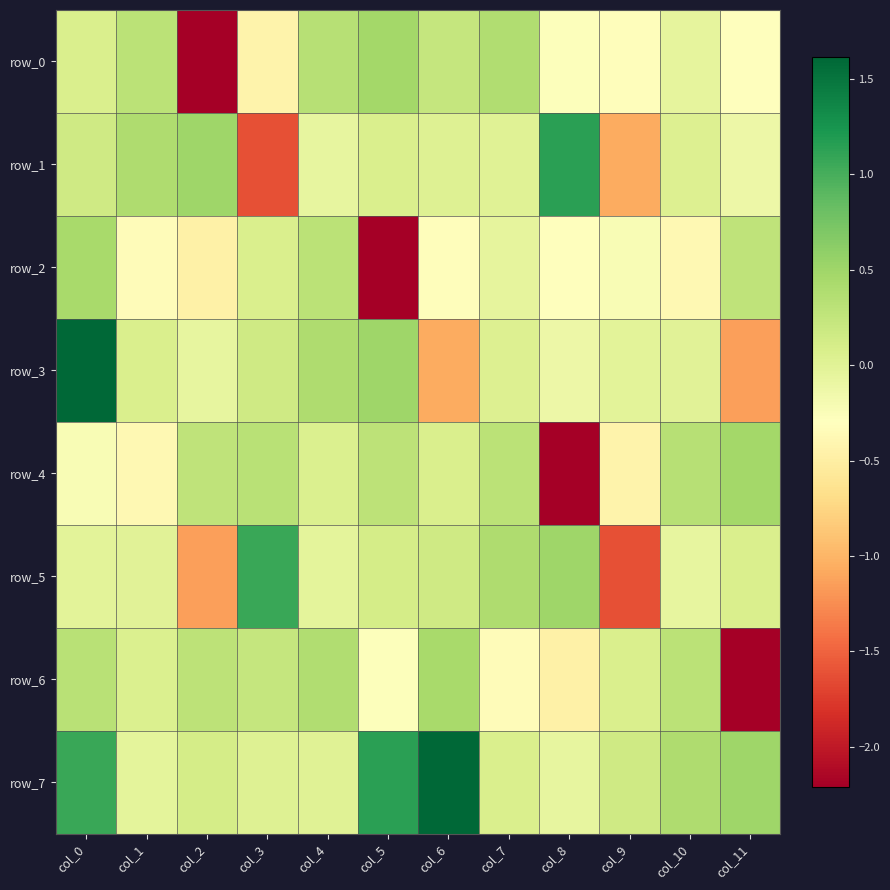

Which has a higher value, col_8 or col_3?

col_8